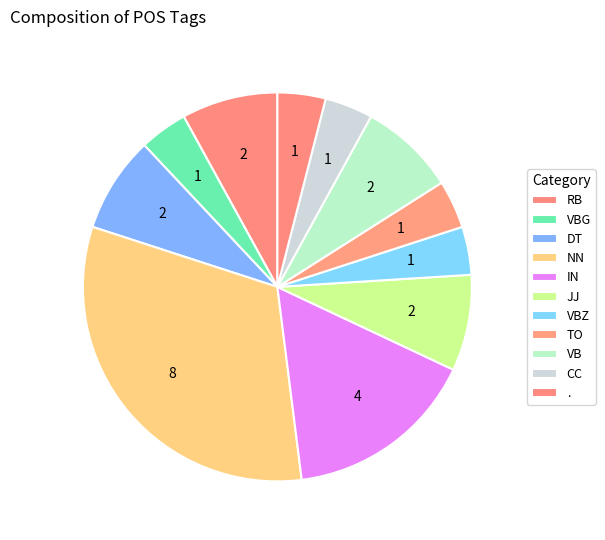

Is it true that IN is 16% of the pie?

True